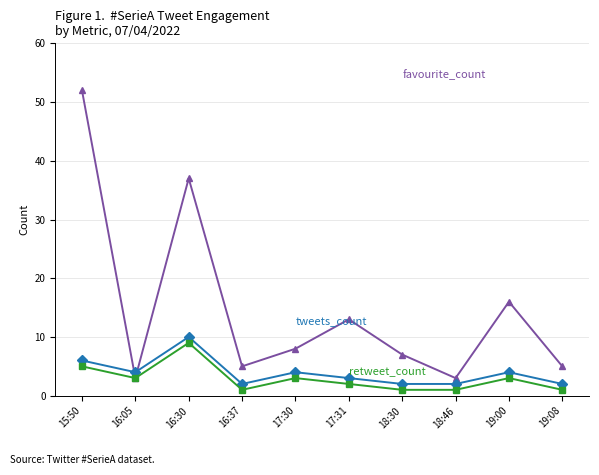

What is the spread (max minus min) of values at 15:50?

47